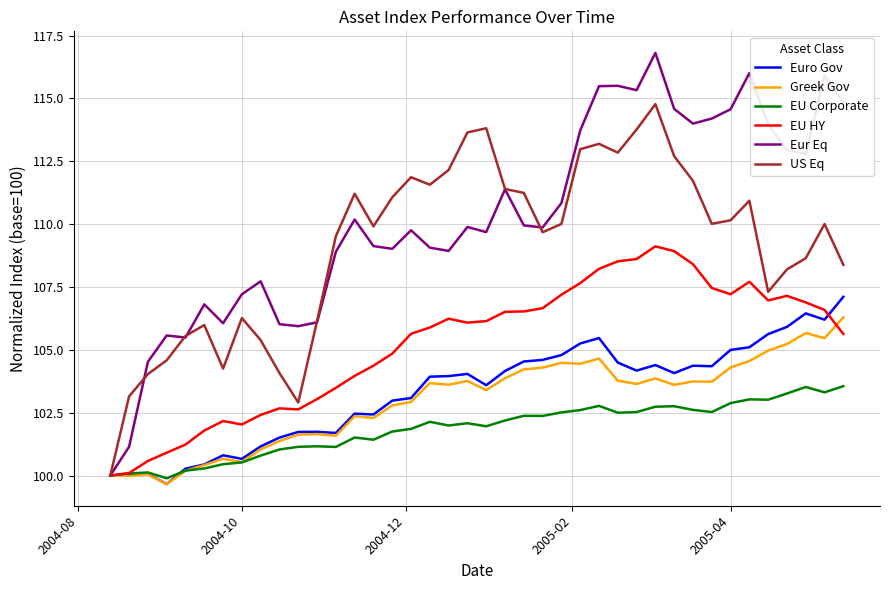

What is the highest value of the Greek Gov series?

106.3